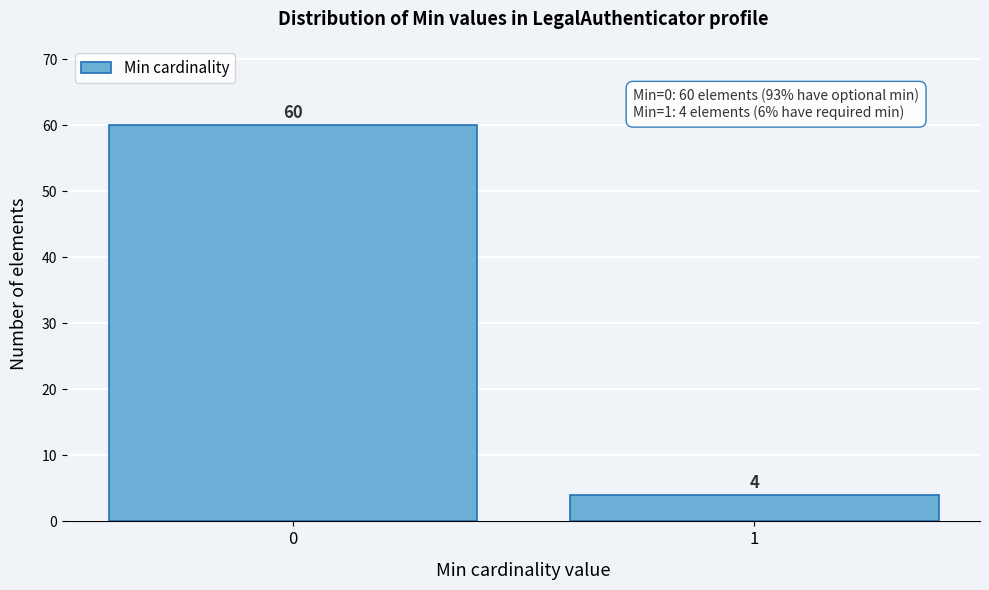

Reading left to right, transcribe all the data shown in this chart.

60	4